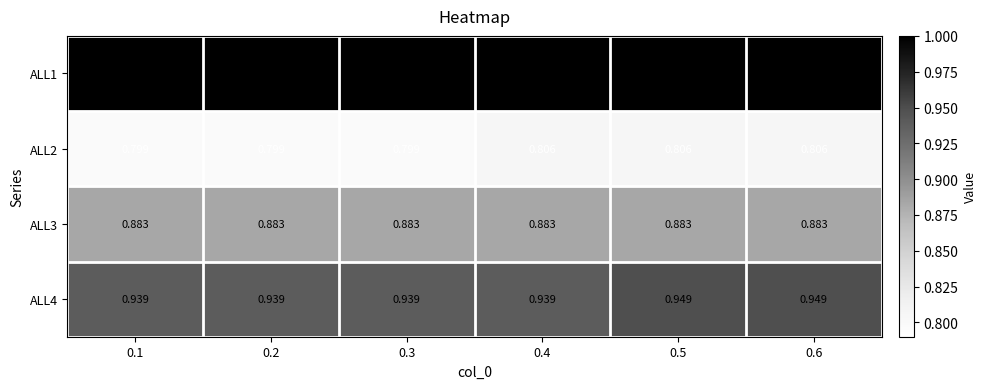

List the series in order of their overall mean, lowest first.

ALL2, ALL3, ALL4, ALL1